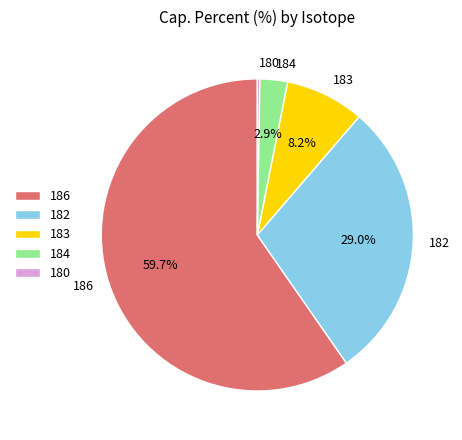

Is it true that 182 is 21% of the pie?

False